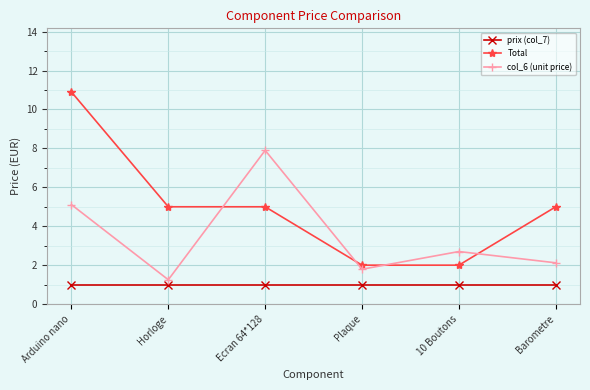

What are all the series names shown in the legend?

prix (col_7), Total, col_6 (unit price)